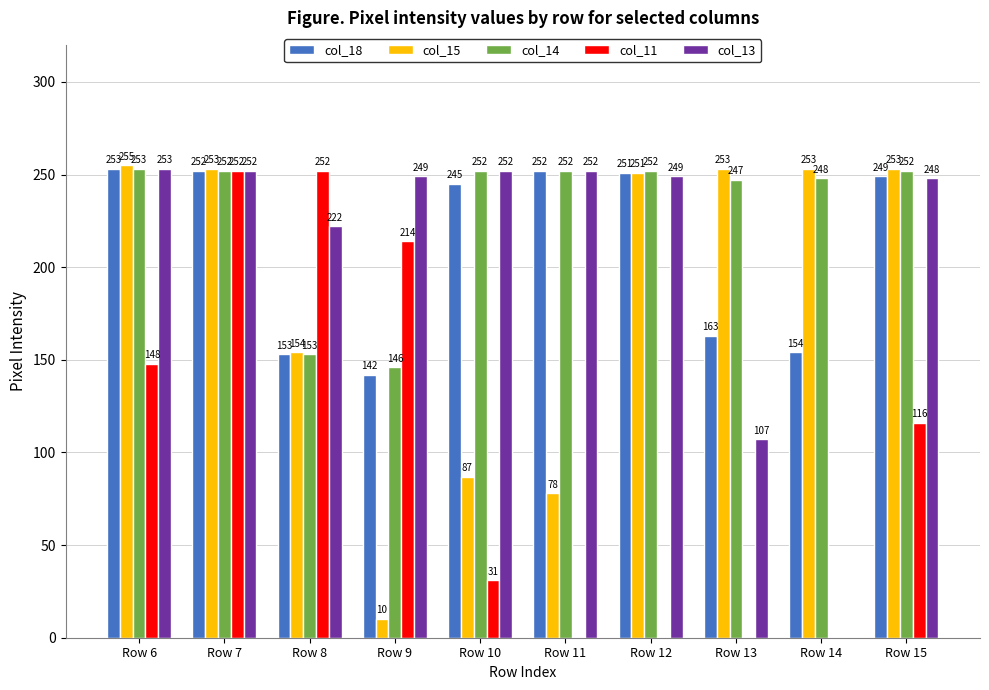

Is the value of col_15 at Row 10 greater than the value of col_11 at Row 7?

No